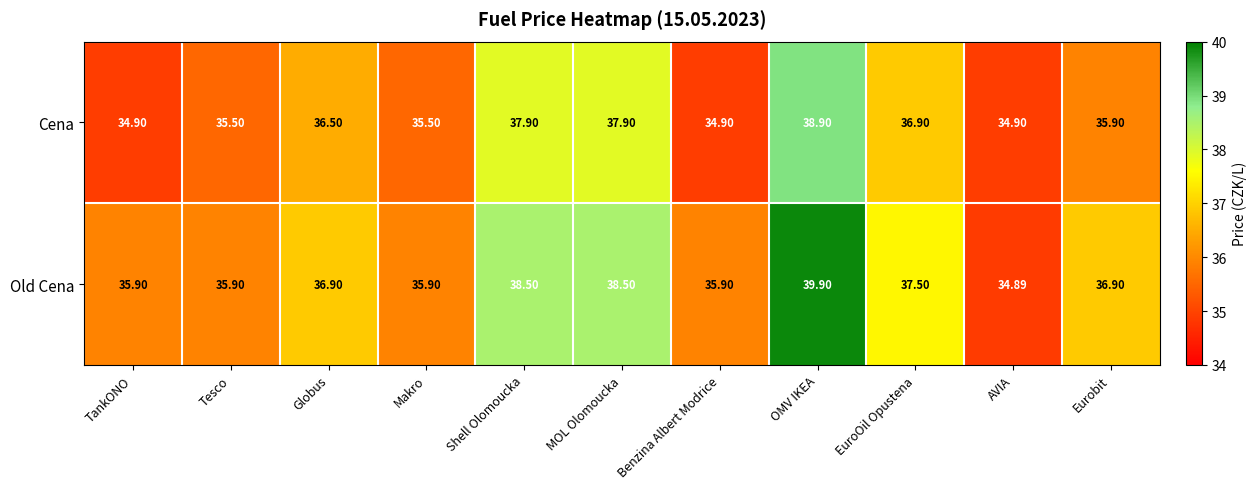

Which series has the largest total across all categories?

Old Cena